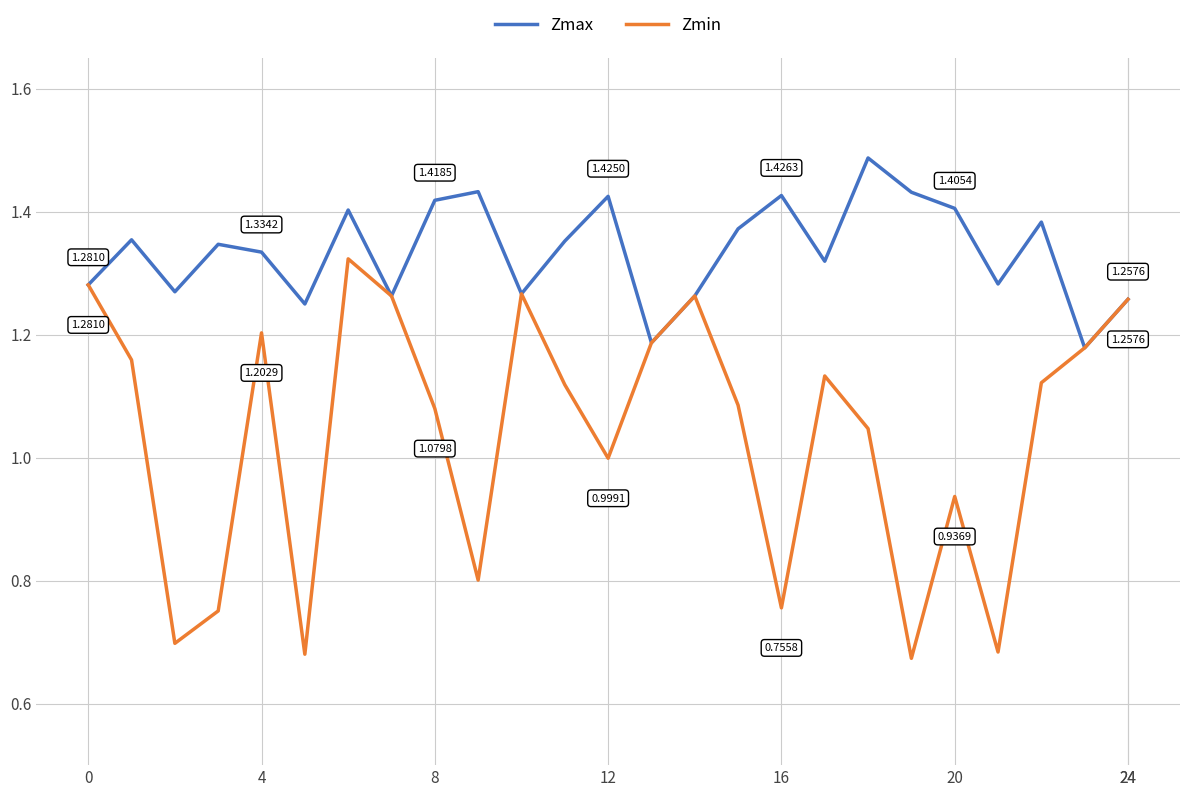

Which series has the largest range (max minus min)?

Zmin